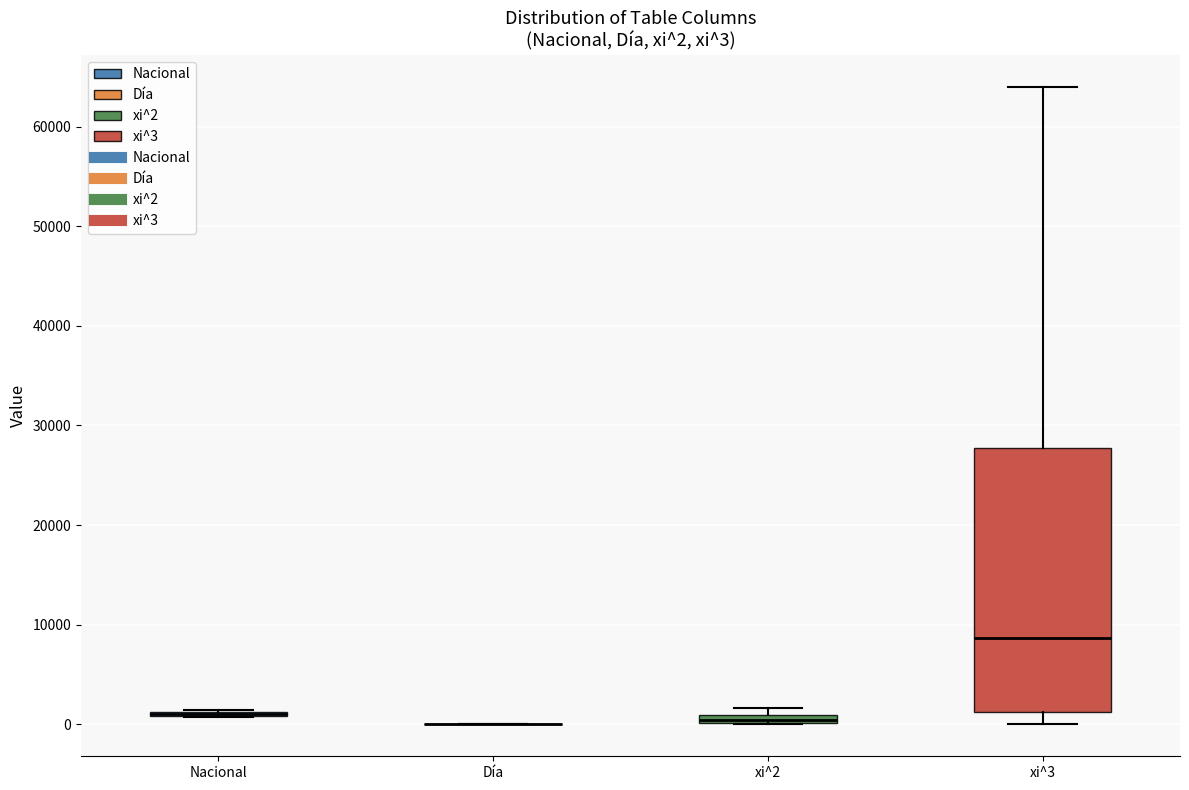

Comparing the boxes themselves (not the whiskers), which one is the tallest?

xi^3